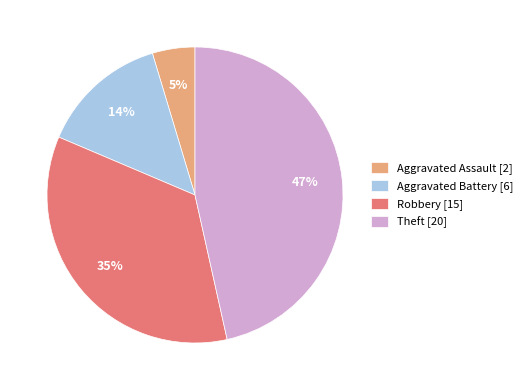

How many segments does this pie chart have?

4